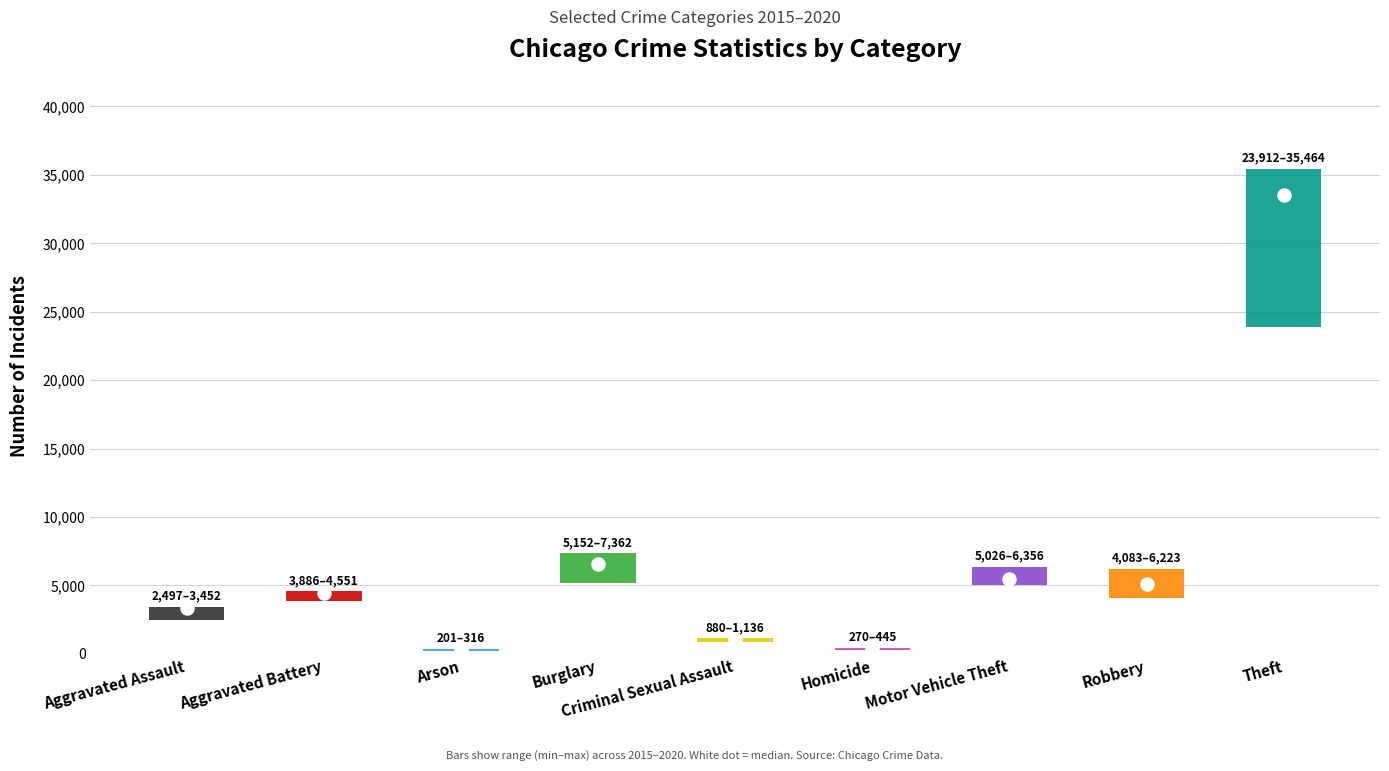

What is the total value across all series at Aggravated Assault?

19261